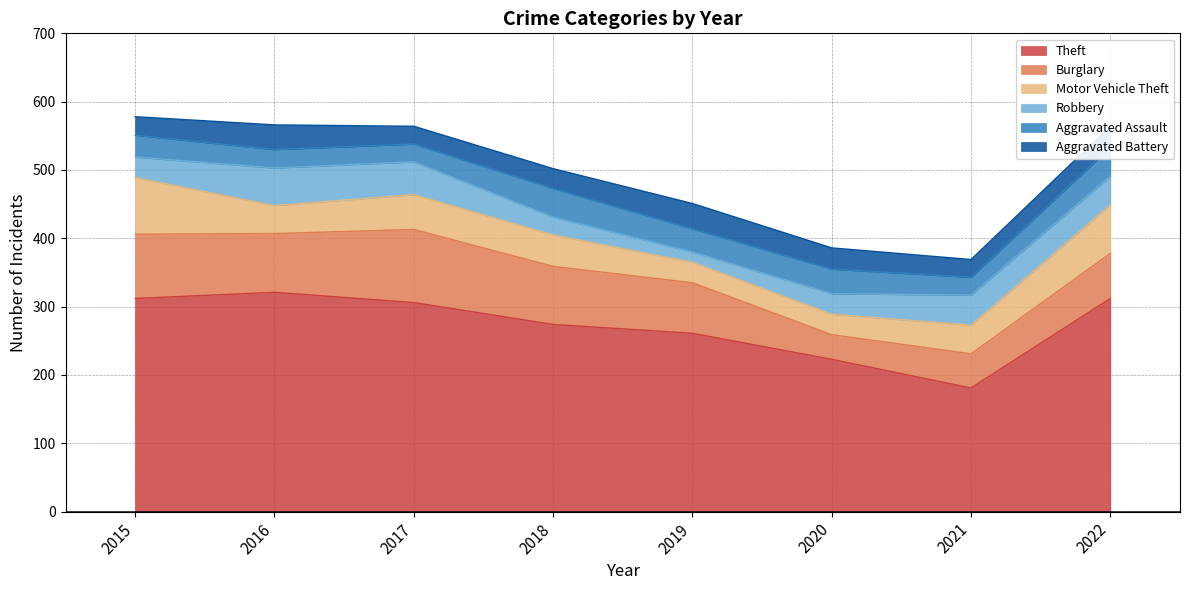

How many lines are shown in the chart?

6